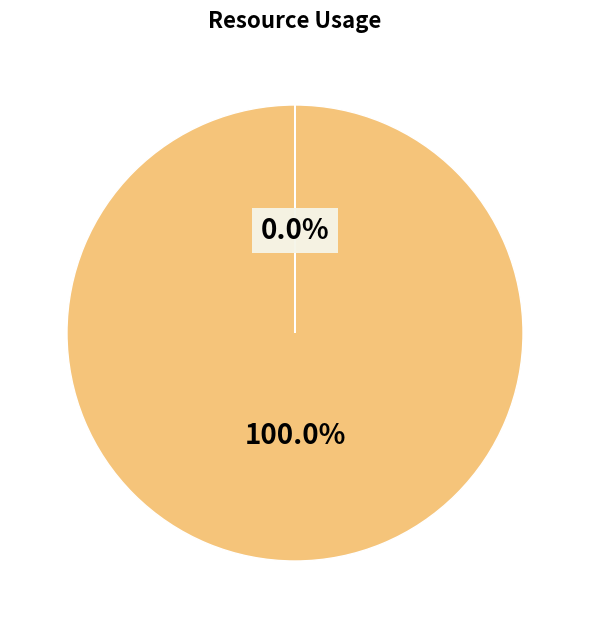

Is there any slice that represents more than half of the pie?

Yes